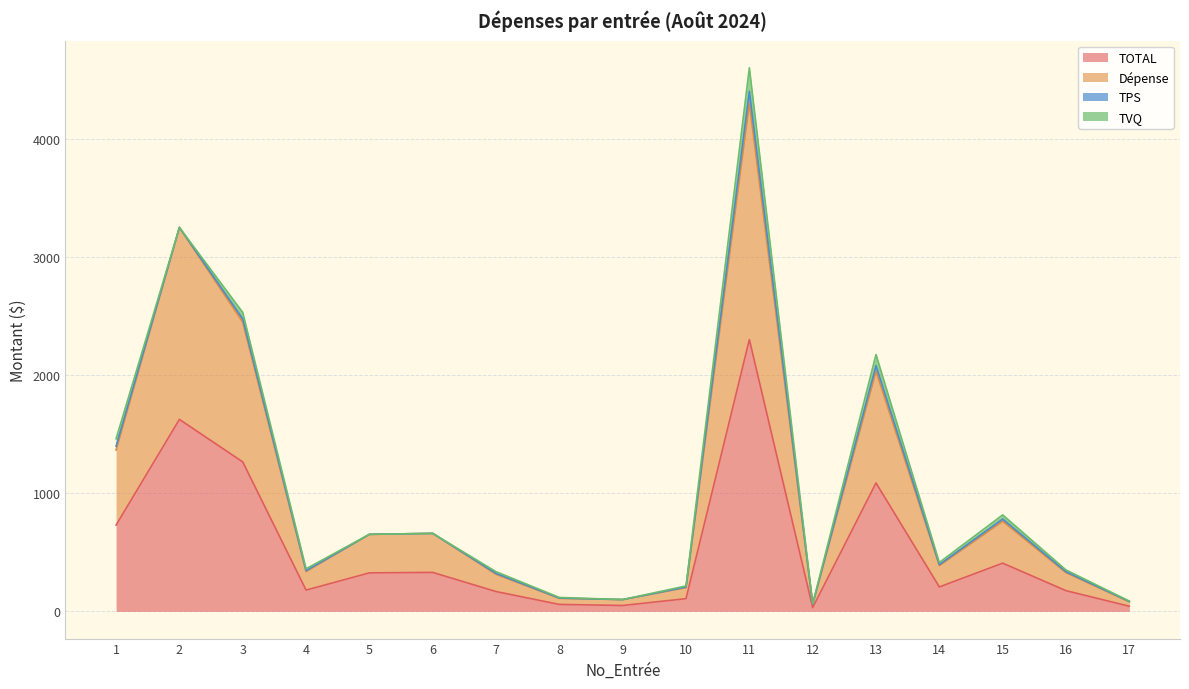

What is the highest value of the TOTAL series?

2299.5